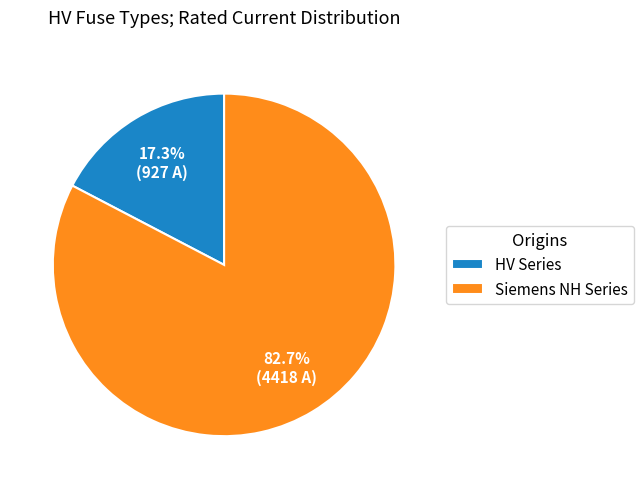

Do HV Series and Siemens NH Series together represent more than half of the pie?

Yes